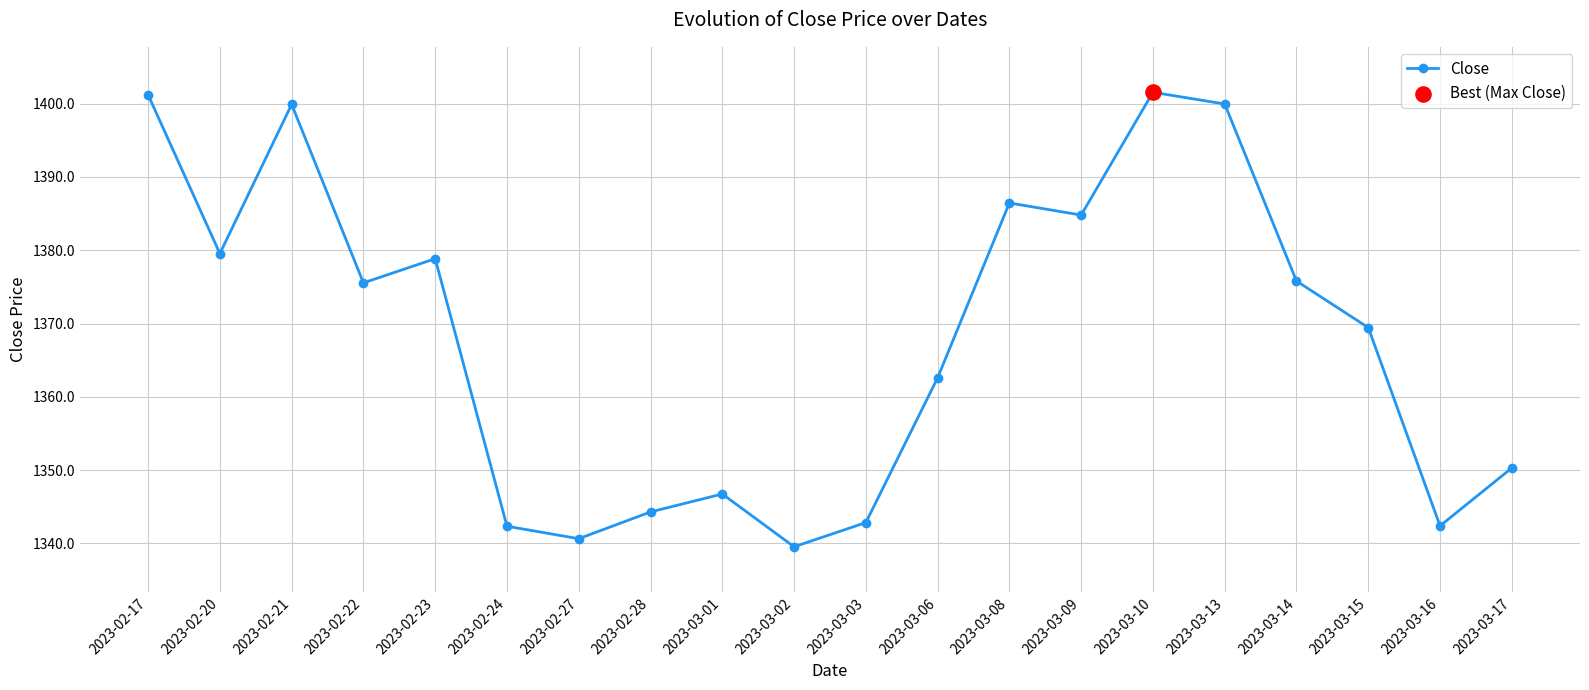

Approximately how many times larger is the value at 2023-03-09 compared to 2023-03-01?

1.0